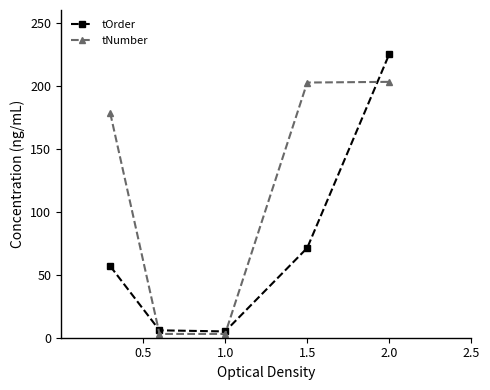

At how many categories does at least one series exceed 76?

3